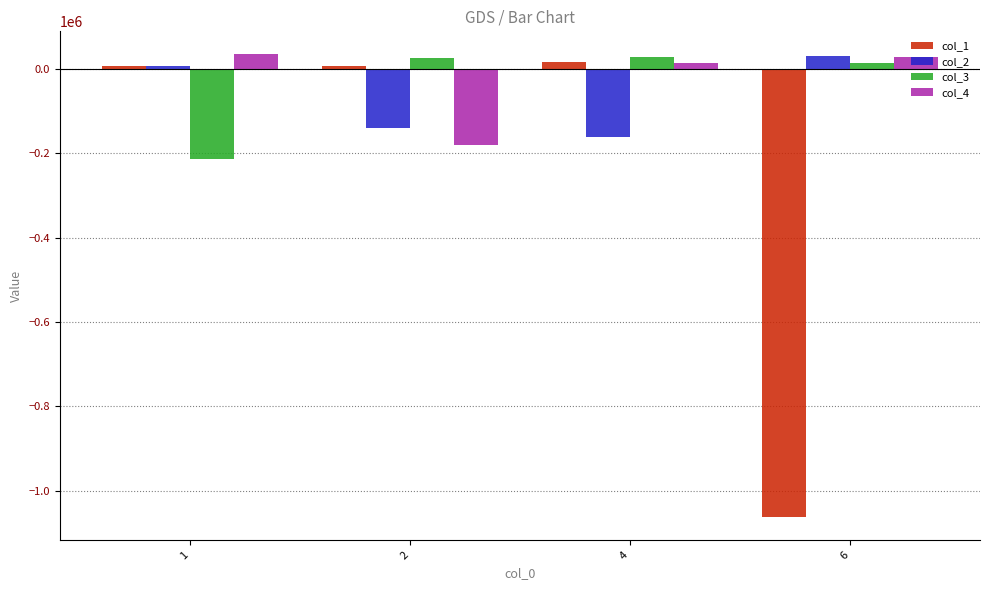

Which series has the widest spread of values?

col_1